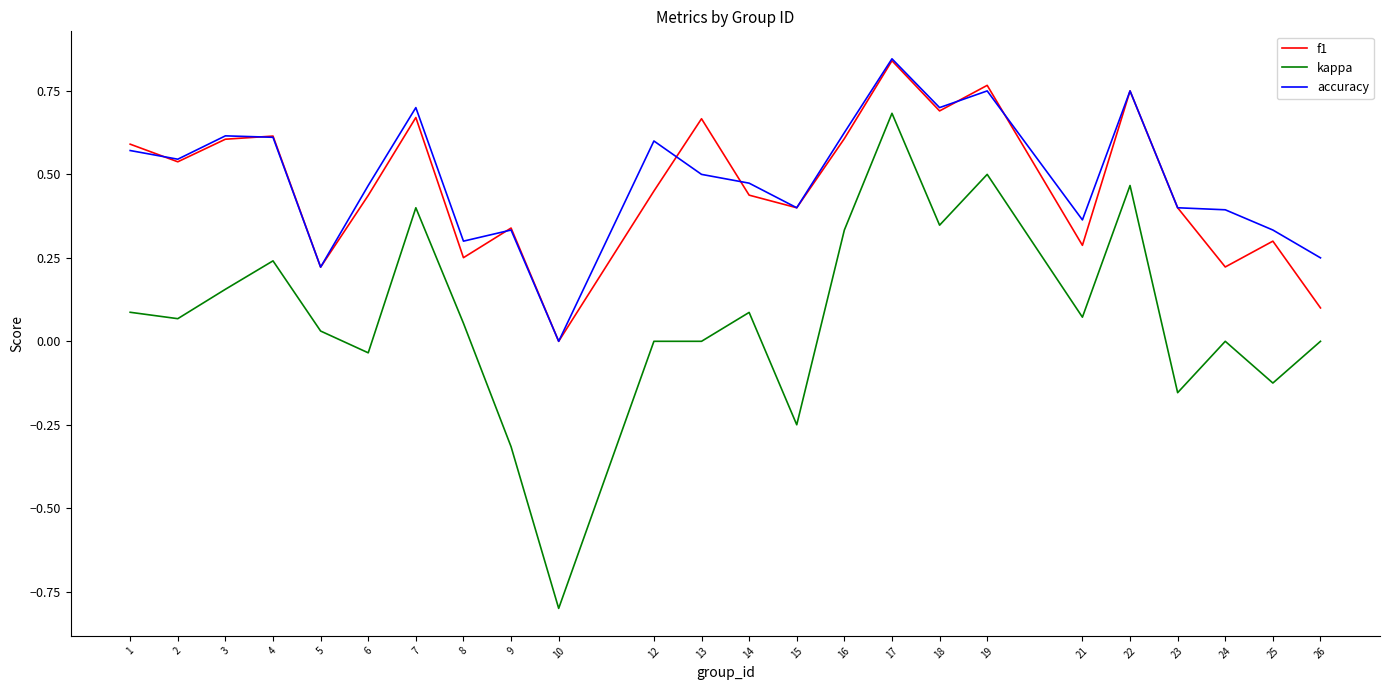

True or false: kappa and accuracy intersect in this chart.

False